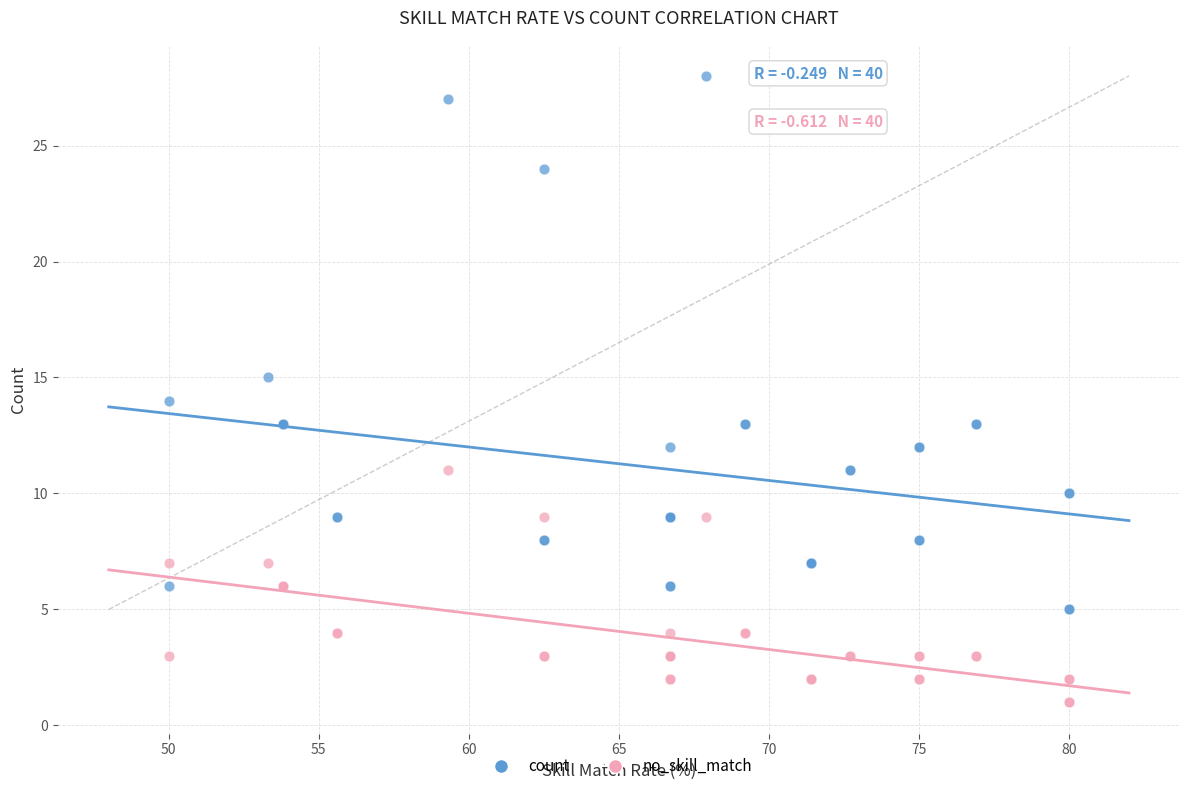

Which series has the largest Y range (max minus min)?

count